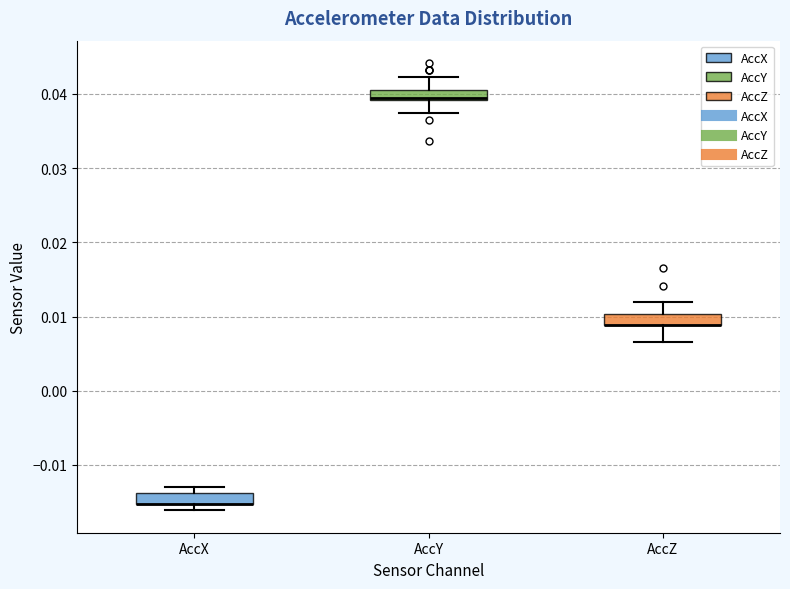

Where is the upper edge of the box for AccX on the y-axis? The values are not printed on the chart, so give them approximately, as read against the axis.

-0.014